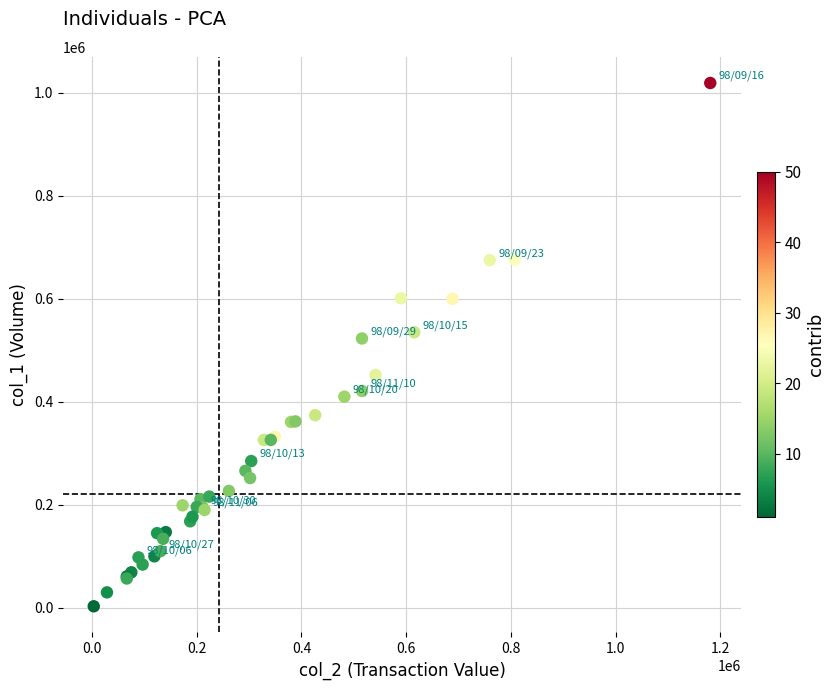

What Y value in the scatter plot is closest to 511000?

523000